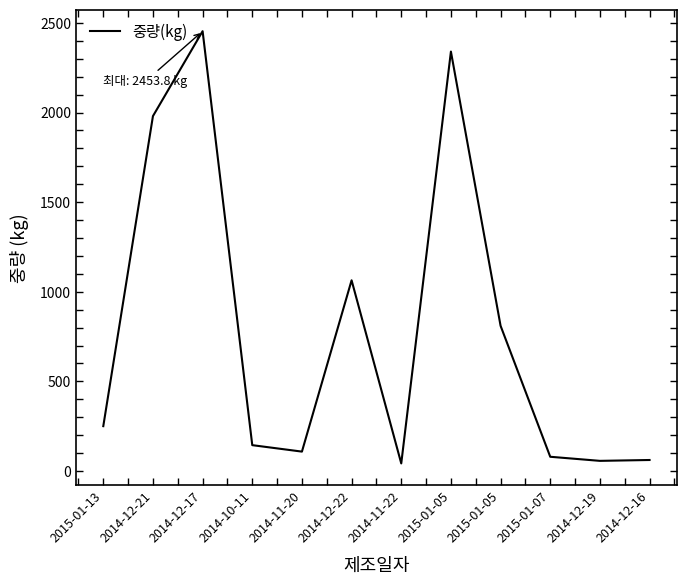

How many lines are shown in the chart?

1